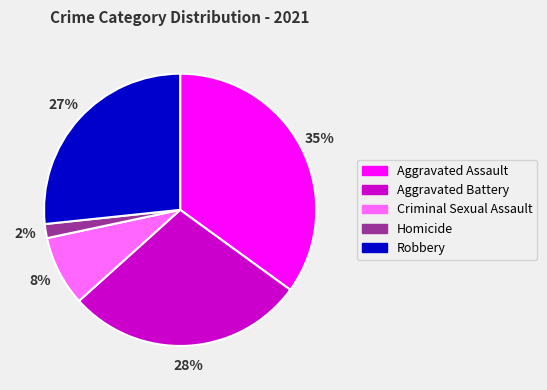

Does any single category account for the majority?

No